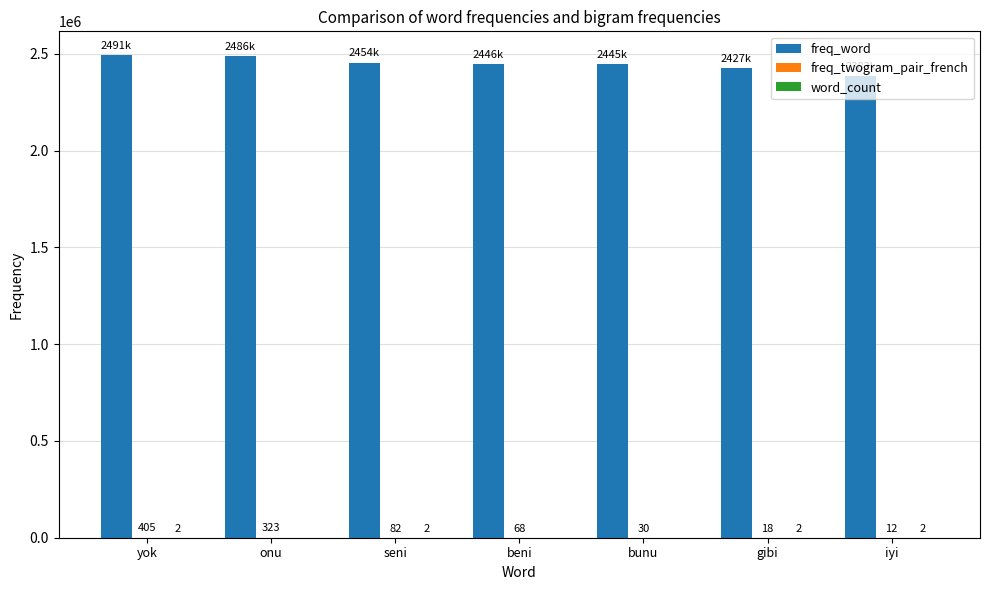

What is the maximum value shown in the chart?

2491685